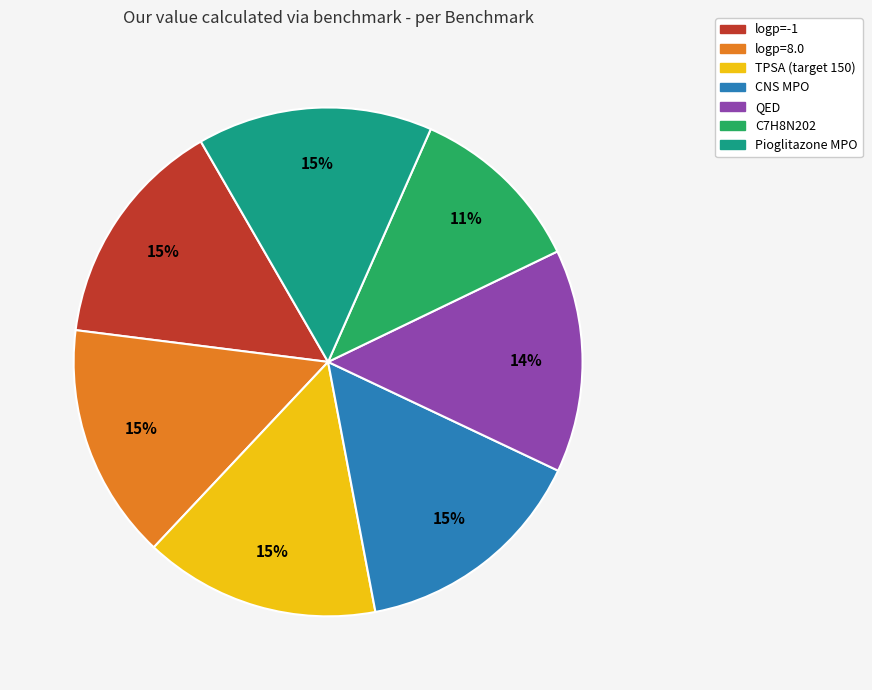

The logp=-1 slice represents 22% of the pie. True or false?

False